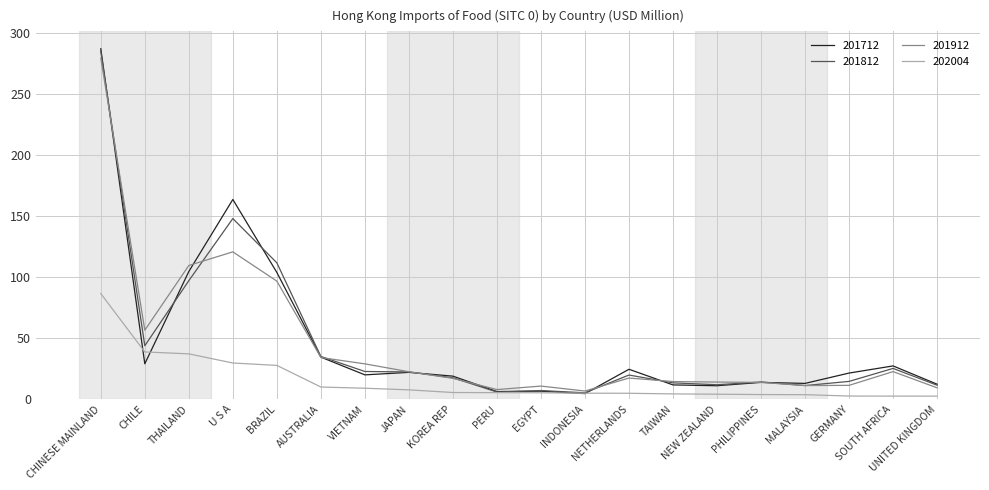

What are all the series names shown in the legend?

201712, 201812, 201912, 202004